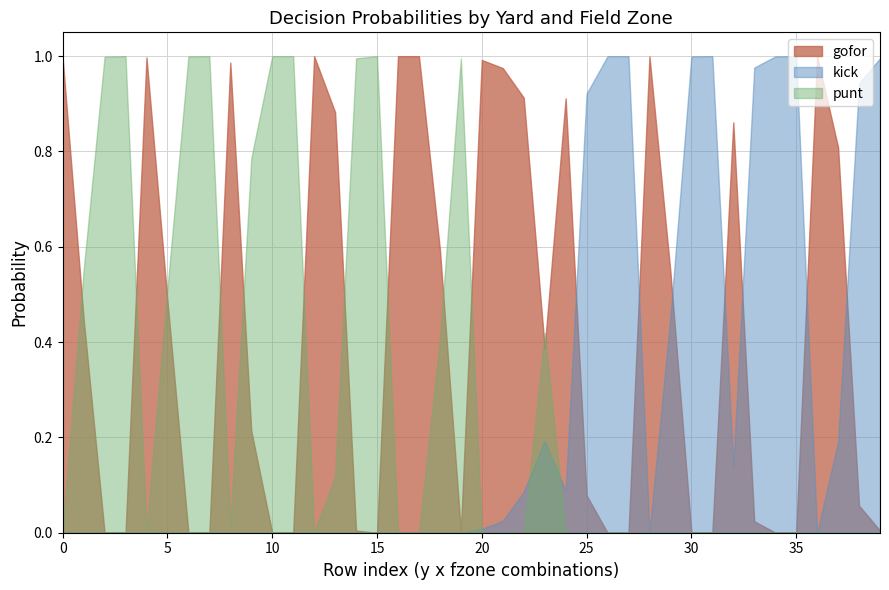

How many positive values does the gofor series have?

31